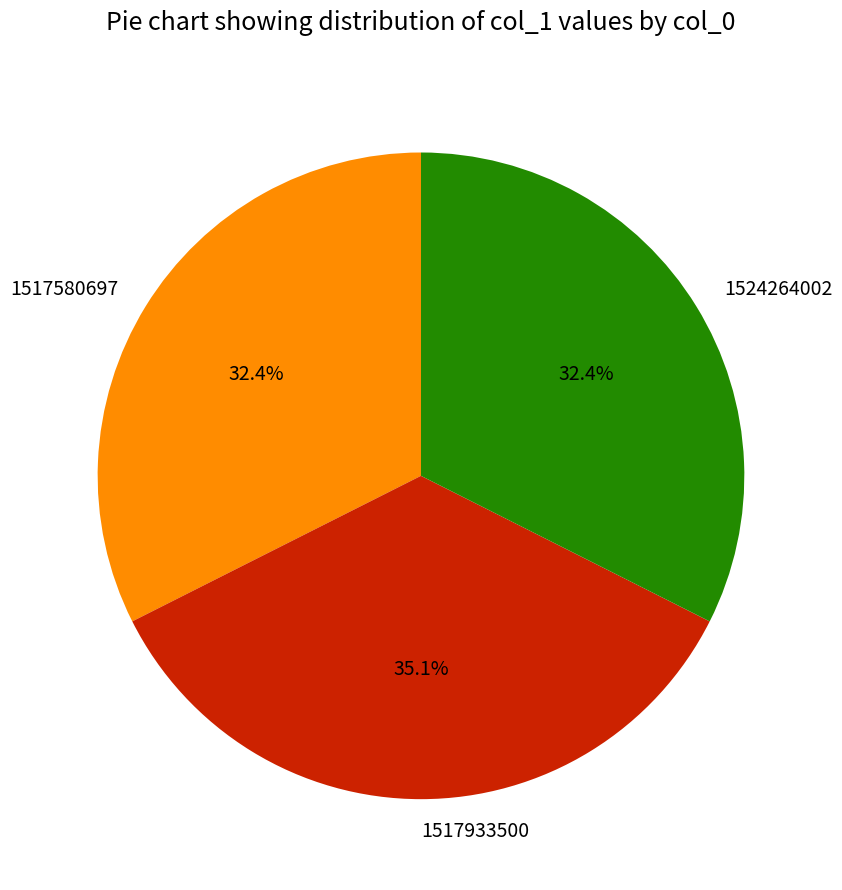

To the nearest percent, what is the combined percentage of 1517580697 and 1524264002?

65%